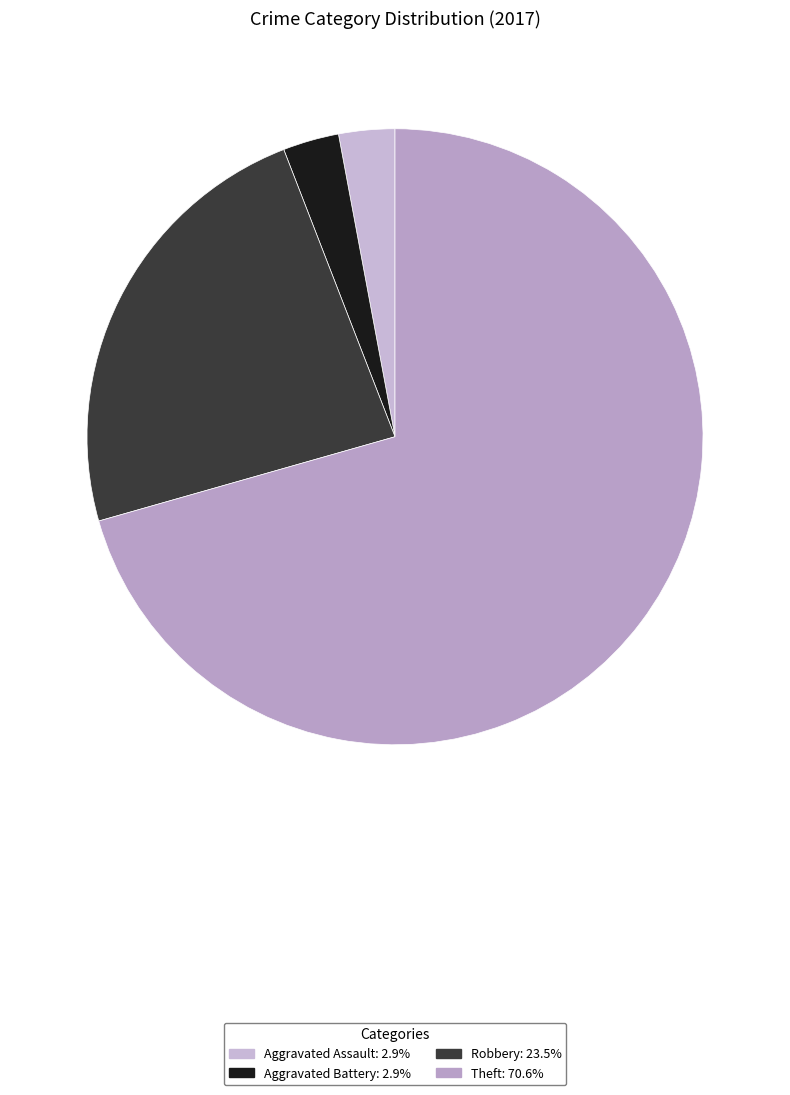

Does any single category account for the majority?

Yes